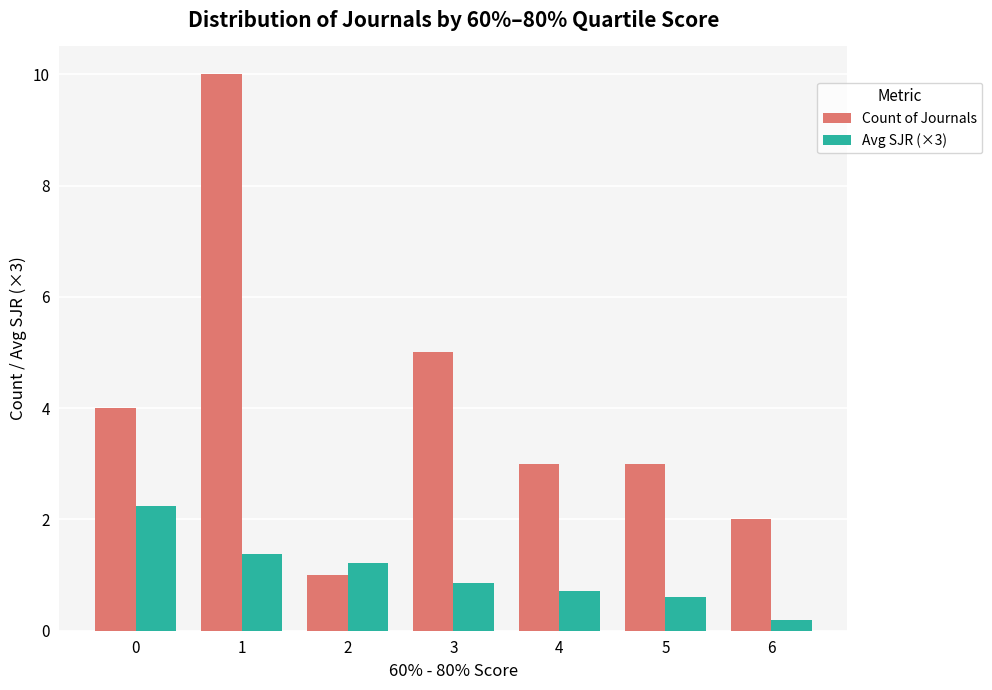

The value of Avg SJR (×3) at 0 is 1.1. True or false?

False